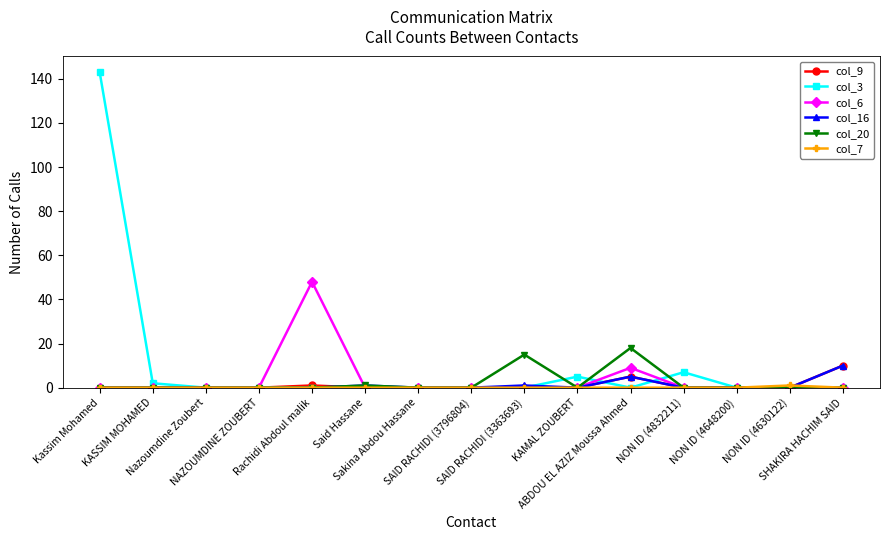

True or false: col_20 has more than 1 points higher than both neighbors.

True